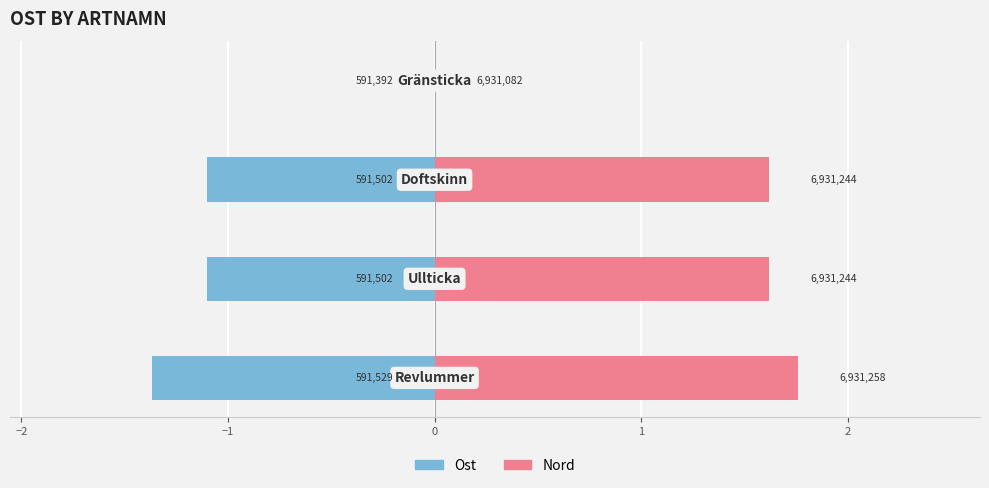

Read the Ost value at −1.

-1.1